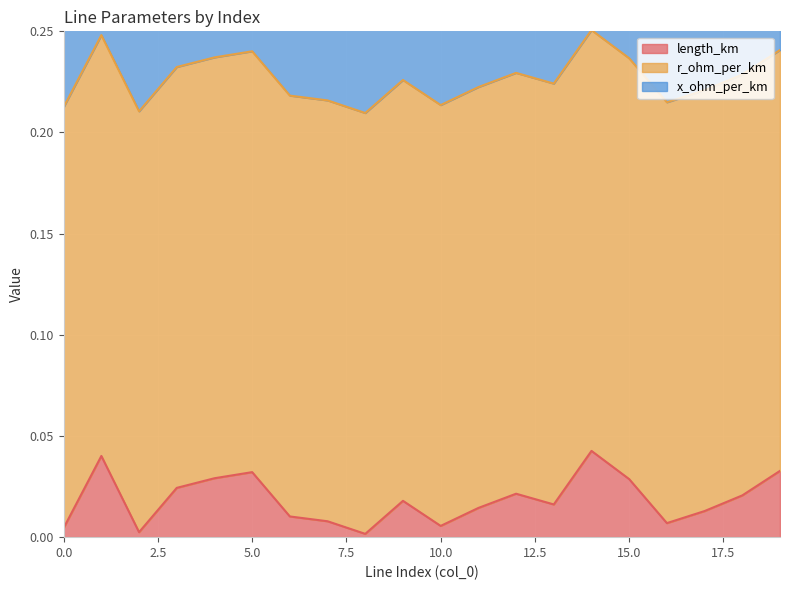

The value of x_ohm_per_km at 14 is 0.1. True or false?

True